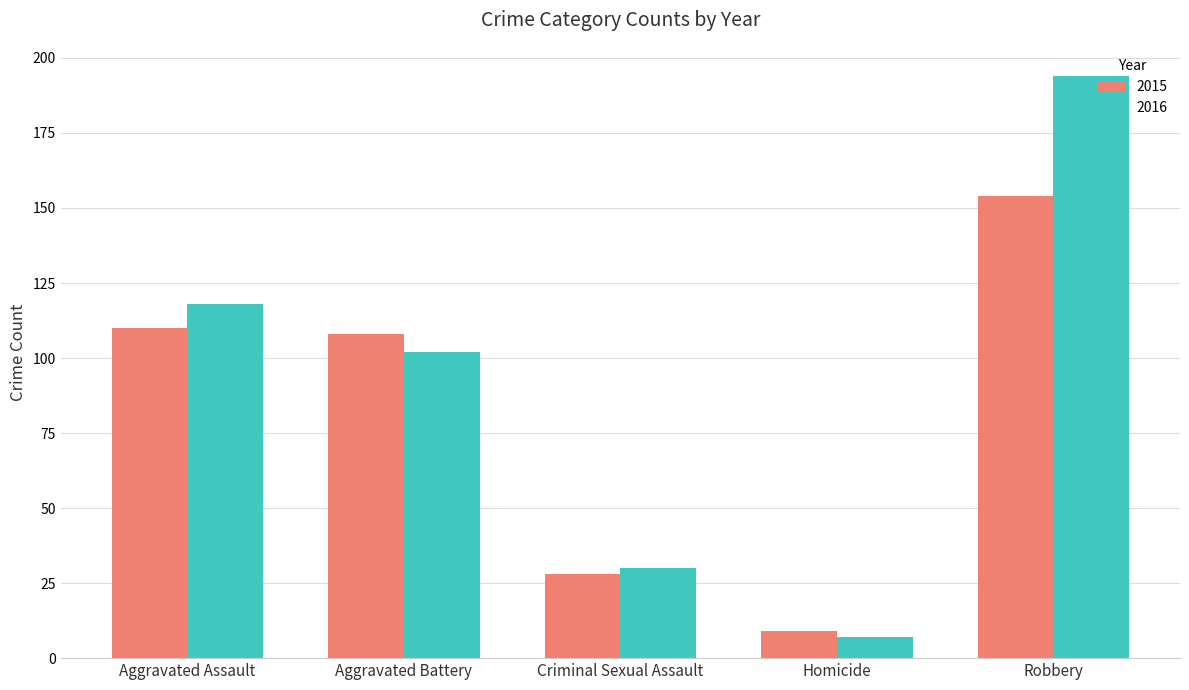

At Criminal Sexual Assault, list the series in order from smallest to largest.

2015, 2016